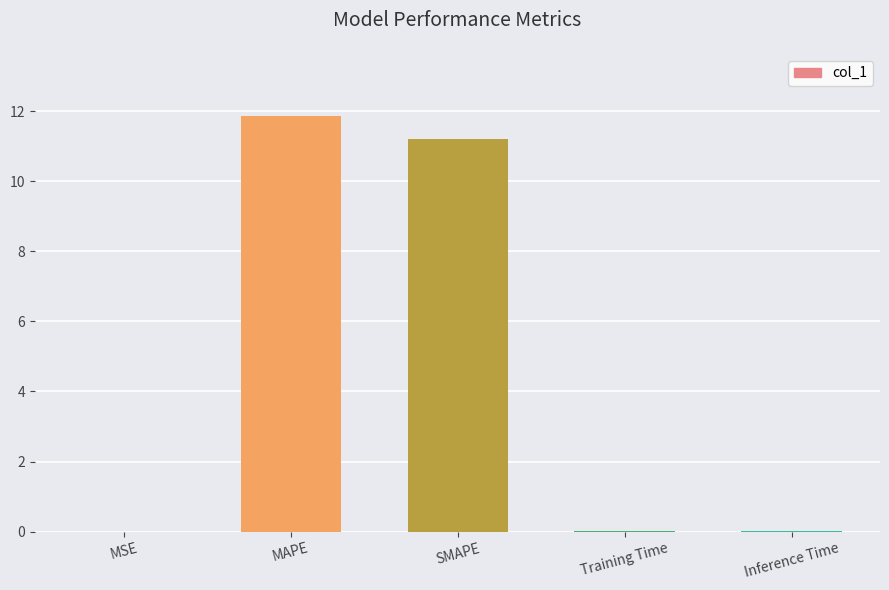

What is the average value?

4.6